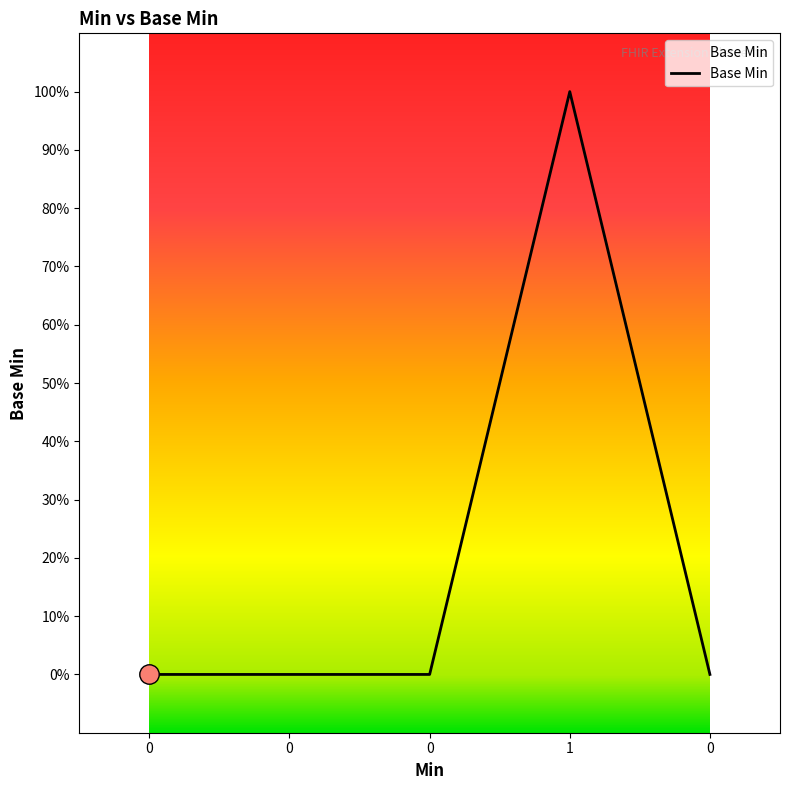

Does the chart display data point markers on the line(s)?

No